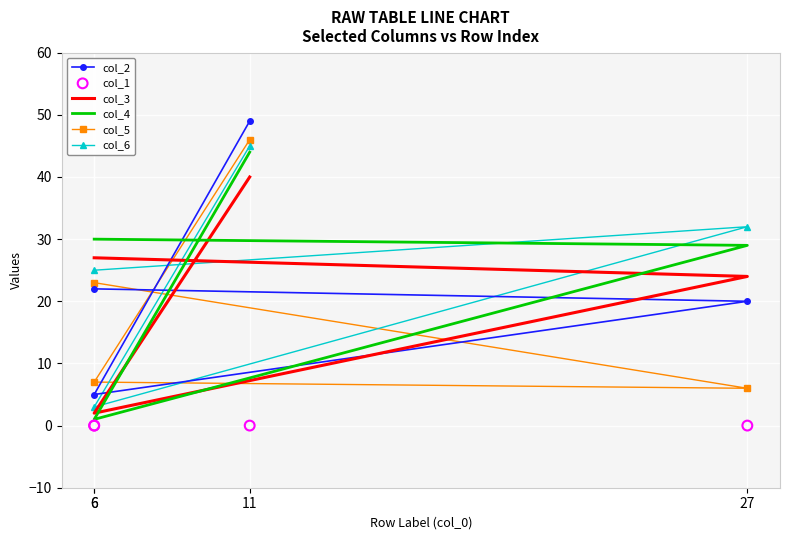

Which series contains the lowest Y value?

col_1